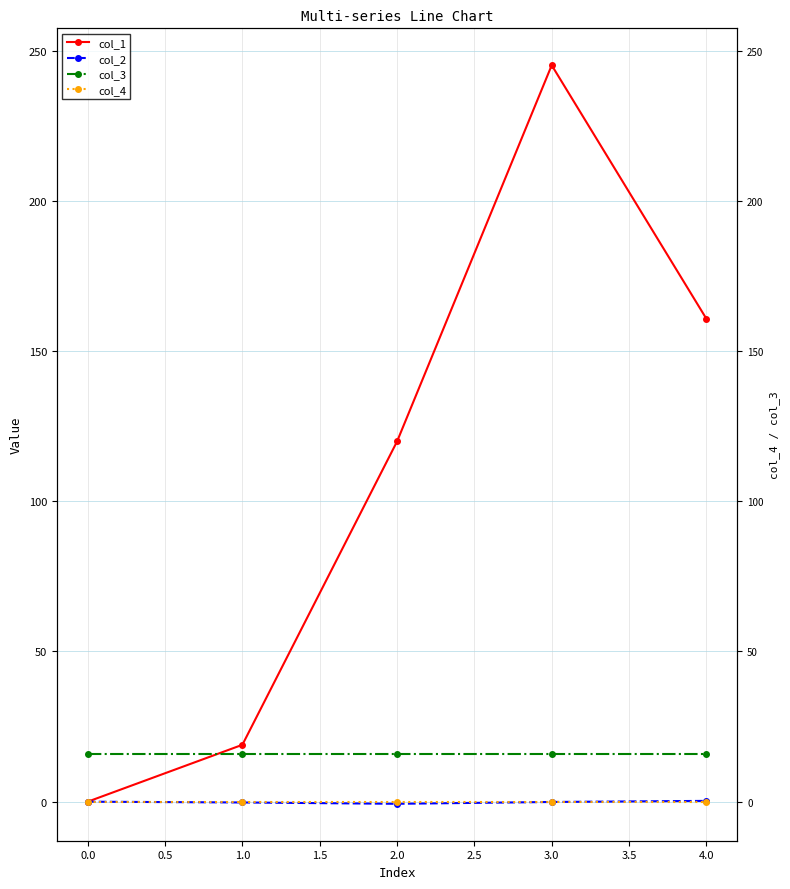

After their last crossing, which series has the higher values: col_4 or col_2?

col_2